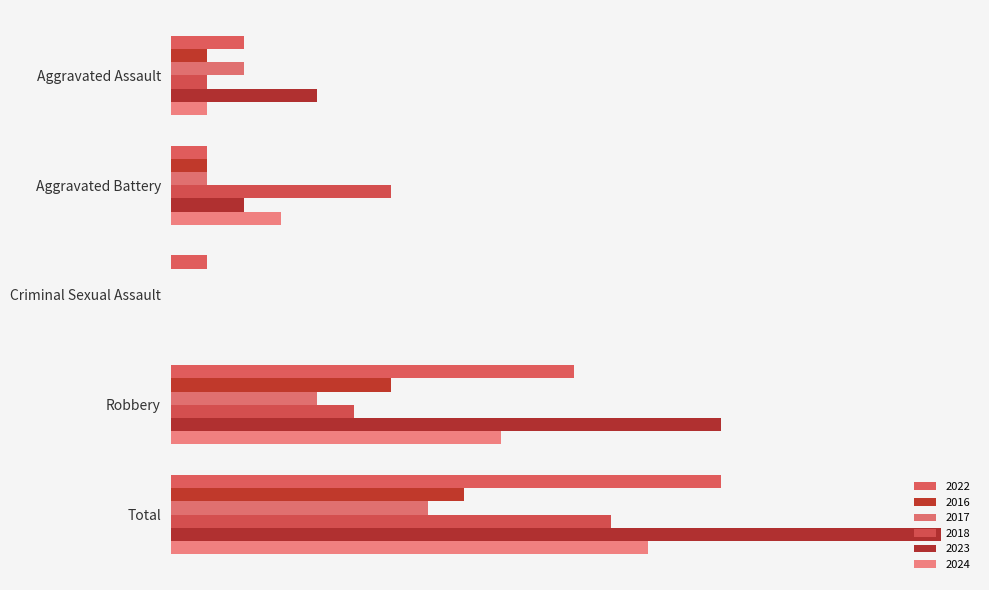

What position from the right is Criminal Sexual Assault?

3